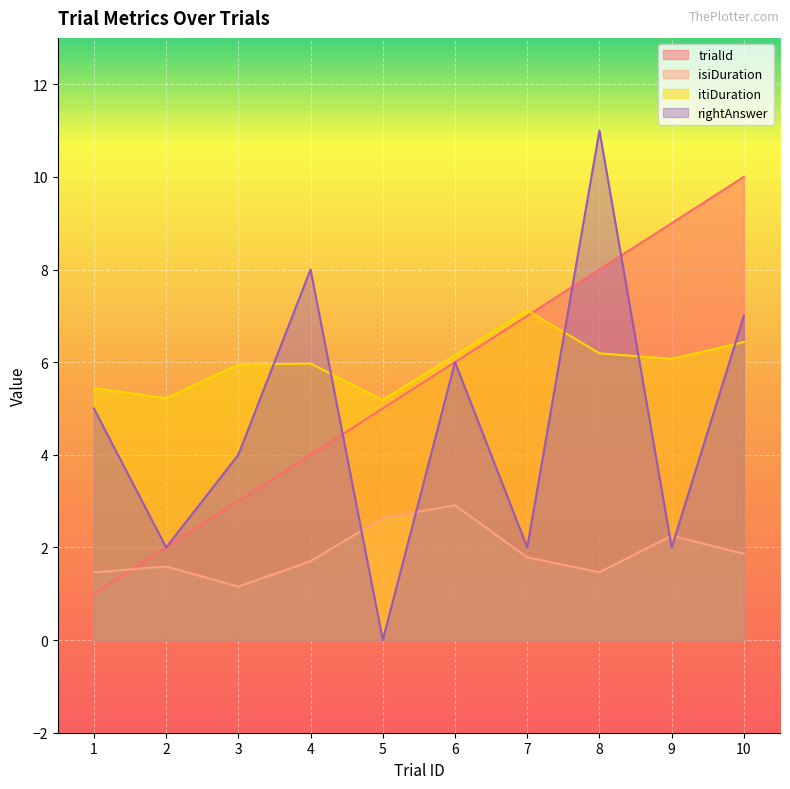

How many data points in trialId are above 6?

4